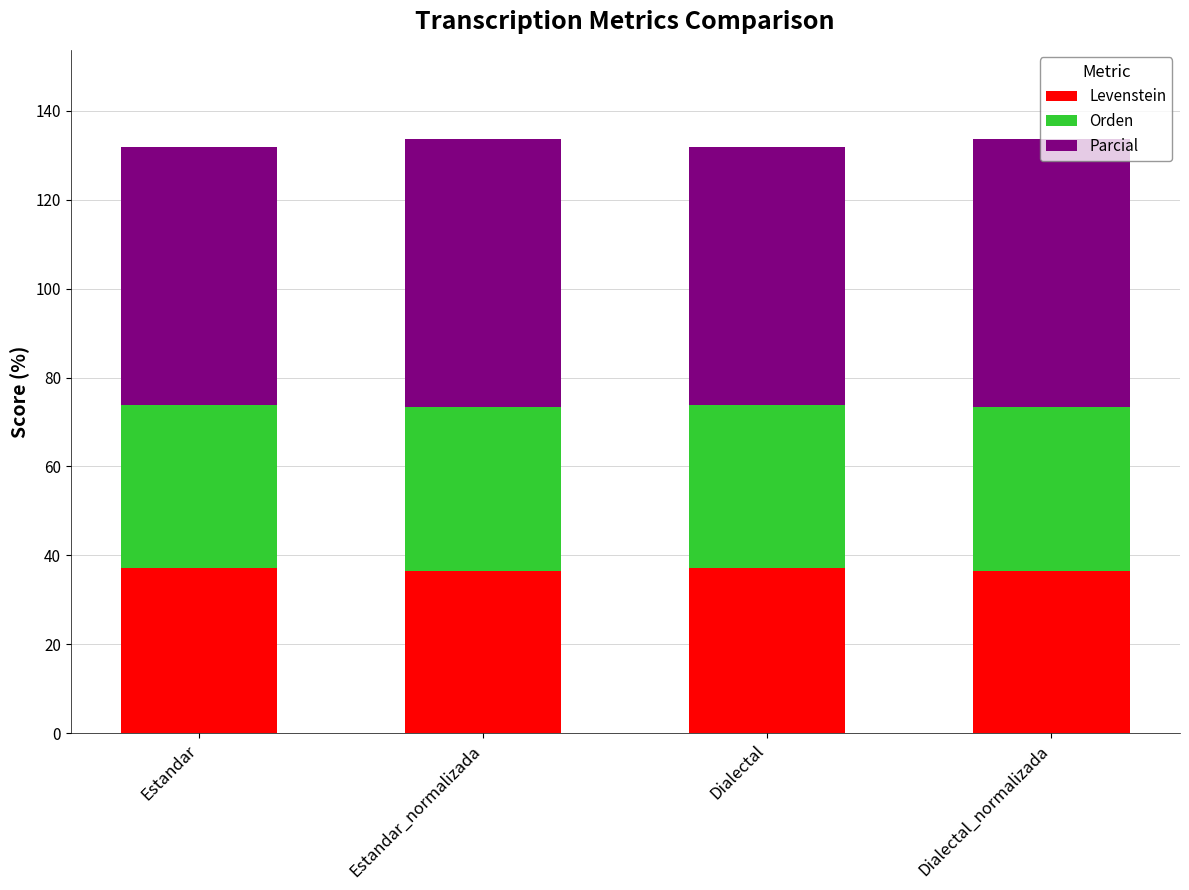

Does the chart contain any negative values?

No